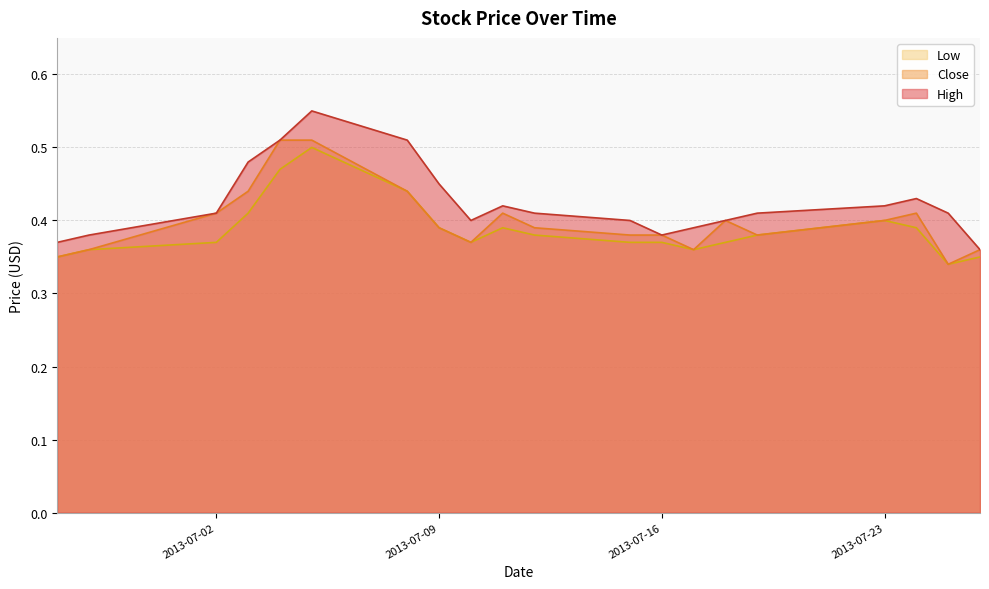

The value of Close at 2013-07-26 is 0.6. True or false?

False